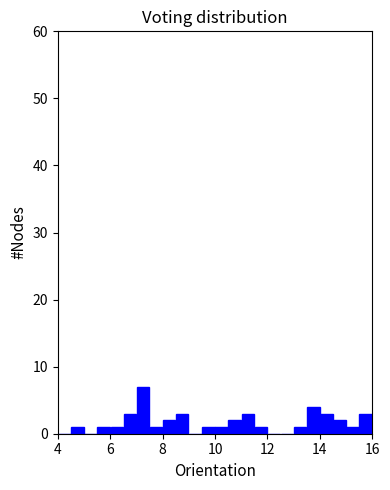

Around what value on the x-axis is the tallest bar? Give the approximate position of its centre, as read against the axis.

7.2